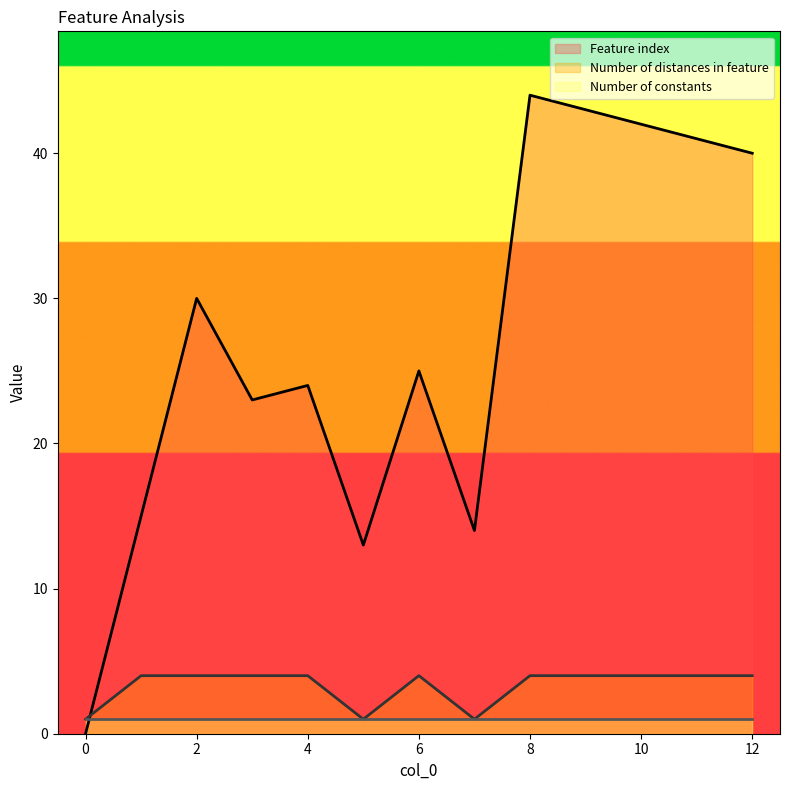

Between 6 and 10, which series saw the biggest shift?

Feature index